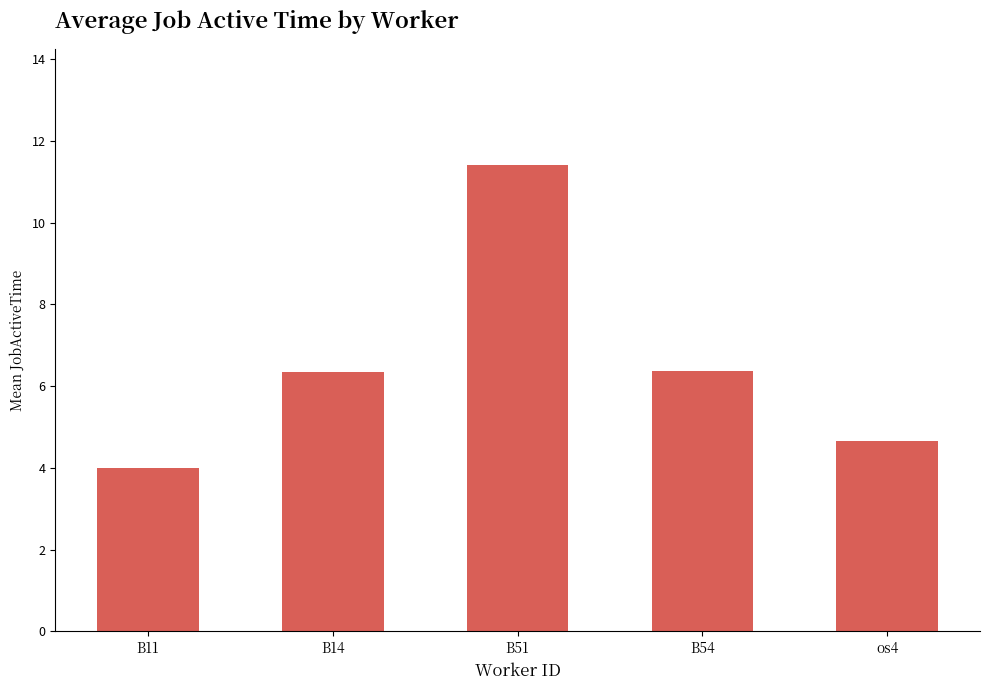

What is the change in value from B51 to B54?

-5.0